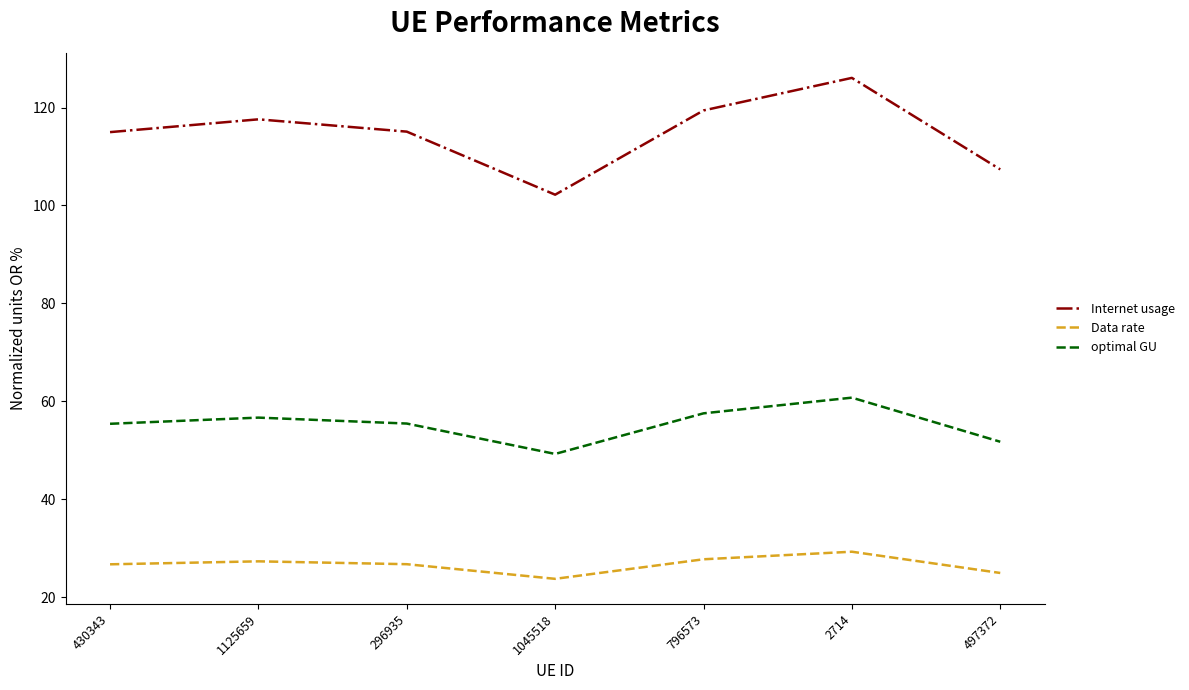

True or false: Internet usage has a value of 115.1 at 296935.

True